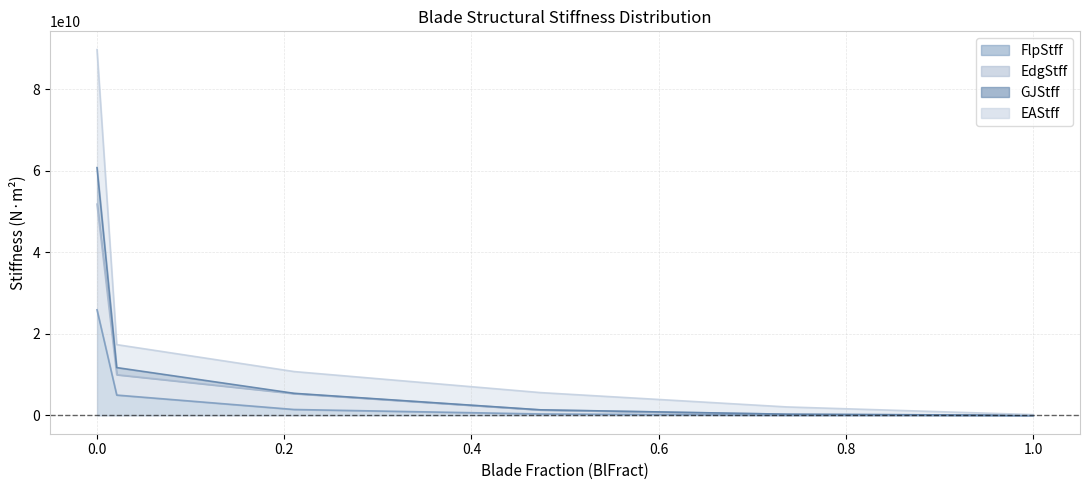

What is the approximate value of EdgStff at 0.894736842105263?

134112890.0